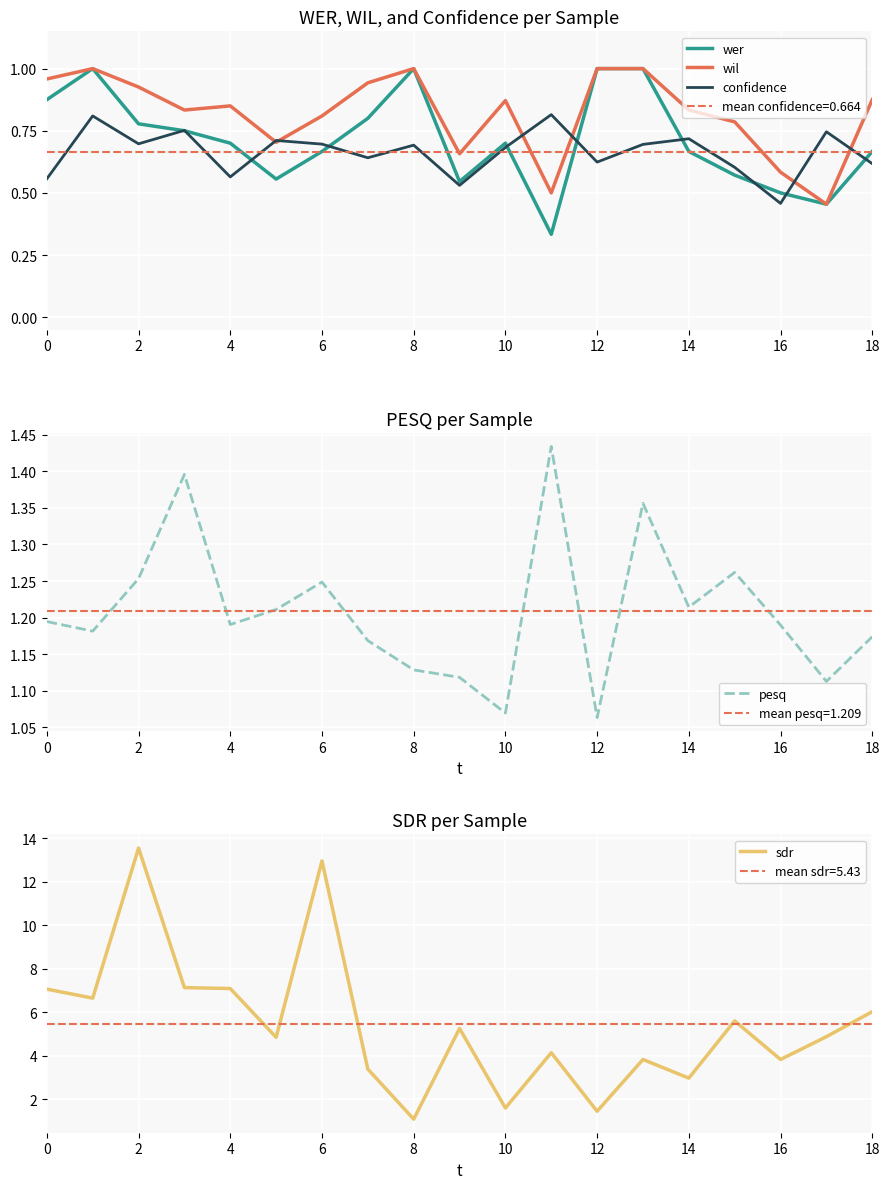

The value of pesq at 13 is 0.8. True or false?

False